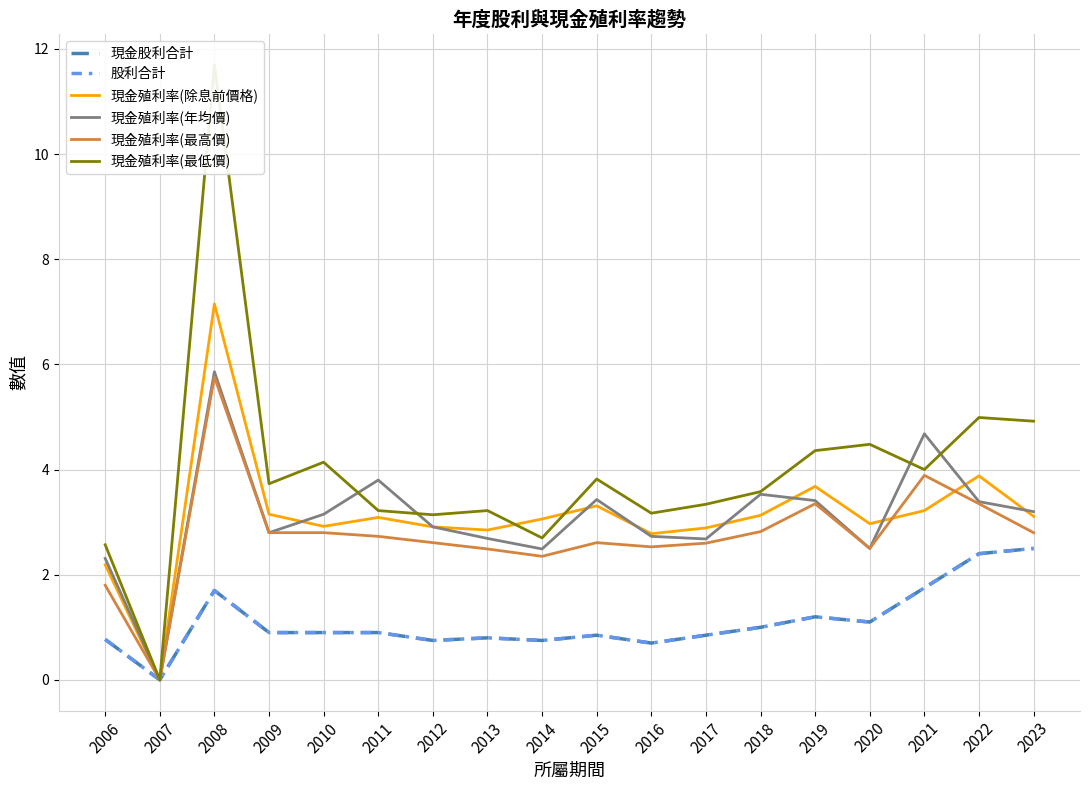

Reading right to left, transcribe all the data shown in this chart.

現金股利合計: 2023=2.5	2022=2.4	2021=1.8	2020=1.1	2019=1.2	2018=1.0	2017=0.8	2016=0.7	2015=0.8	2014=0.8	2013=0.8	2012=0.8	2011=0.9	2010=0.9	2009=0.9	2008=1.7	2007=0.0	2006=0.8
股利合計: 2023=2.5	2022=2.4	2021=1.8	2020=1.1	2019=1.2	2018=1.0	2017=0.8	2016=0.7	2015=0.8	2014=0.8	2013=0.8	2012=0.8	2011=0.9	2010=0.9	2009=0.9	2008=1.7	2007=0.0	2006=0.8
現金殖利率(除息前價格): 2023=3.1	2022=3.9	2021=3.2	2020=3.0	2019=3.7	2018=3.1	2017=2.9	2016=2.8	2015=3.3	2014=3.1	2013=2.9	2012=2.9	2011=3.1	2010=2.9	2009=3.1	2008=7.2	2007=0.0	2006=2.2
現金殖利率(年均價): 2023=3.2	2022=3.4	2021=4.7	2020=2.5	2019=3.4	2018=3.5	2017=2.7	2016=2.7	2015=3.4	2014=2.5	2013=2.7	2012=2.9	2011=3.8	2010=3.1	2009=2.8	2008=5.9	2007=0.0	2006=2.3
現金殖利率(最高價): 2023=2.8	2022=3.4	2021=3.9	2020=2.5	2019=3.4	2018=2.8	2017=2.6	2016=2.5	2015=2.6	2014=2.4	2013=2.5	2012=2.6	2011=2.7	2010=2.8	2009=2.8	2008=5.8	2007=0.0	2006=1.8
現金殖利率(最低價): 2023=4.9	2022=5.0	2021=4.0	2020=4.5	2019=4.4	2018=3.6	2017=3.3	2016=3.2	2015=3.8	2014=2.7	2013=3.2	2012=3.1	2011=3.2	2010=4.1	2009=3.7	2008=11.7	2007=0.0	2006=2.6